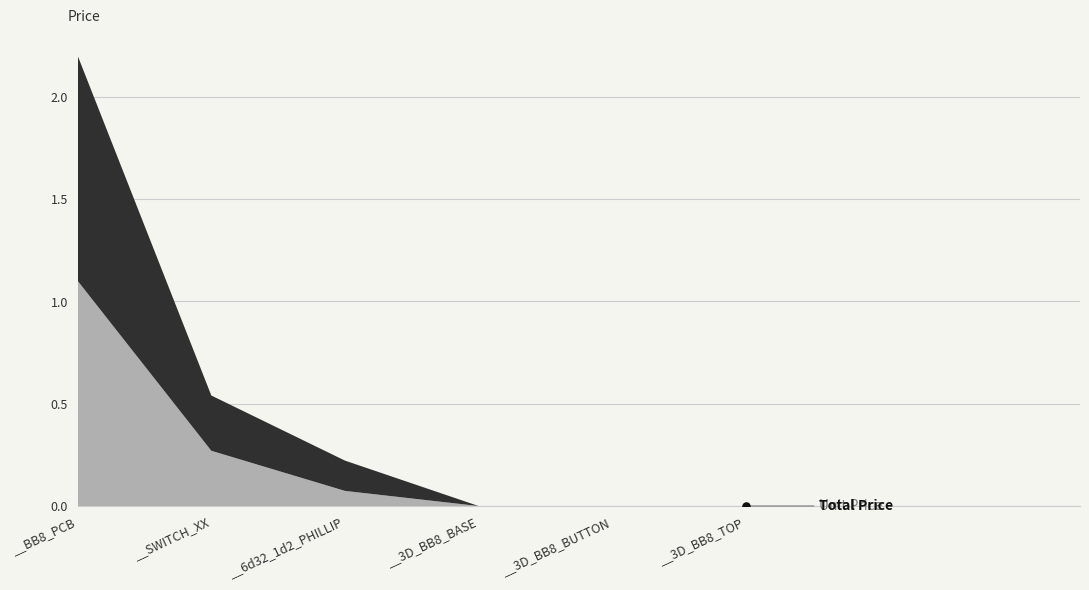

The value of Unit Price at __6d32_1d2_PHILLIP is 0.1. True or false?

False